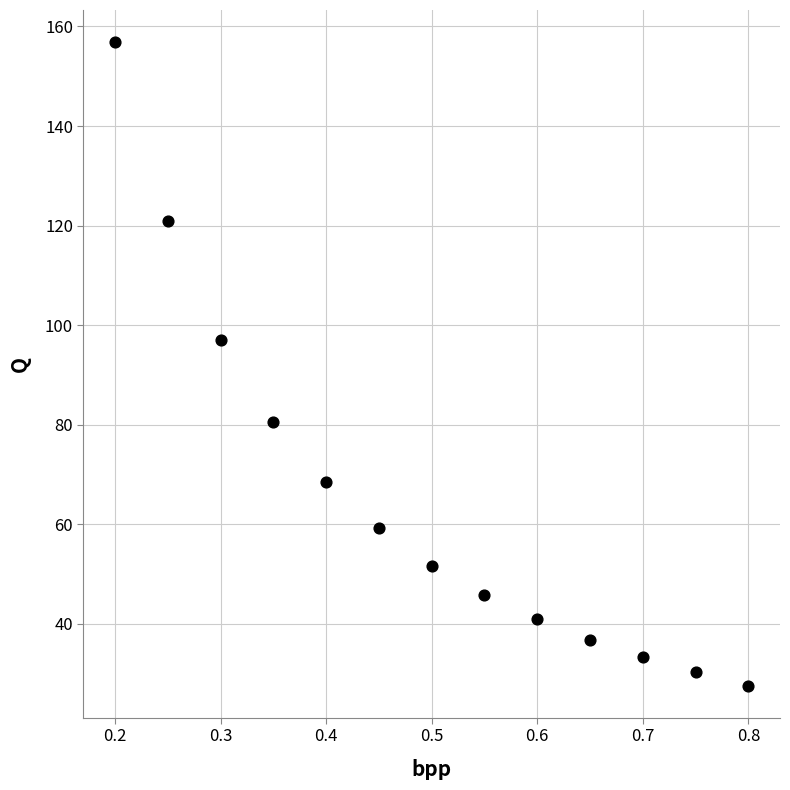

What is the range of X values (max minus min)?

0.6